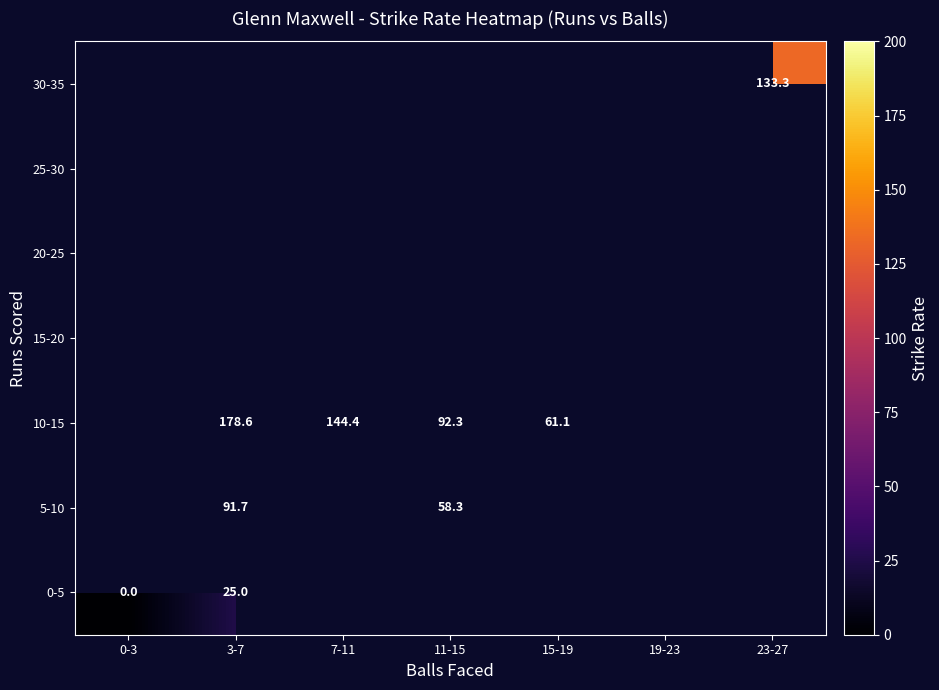

Between 0-3 and 23-27, which is larger?

23-27